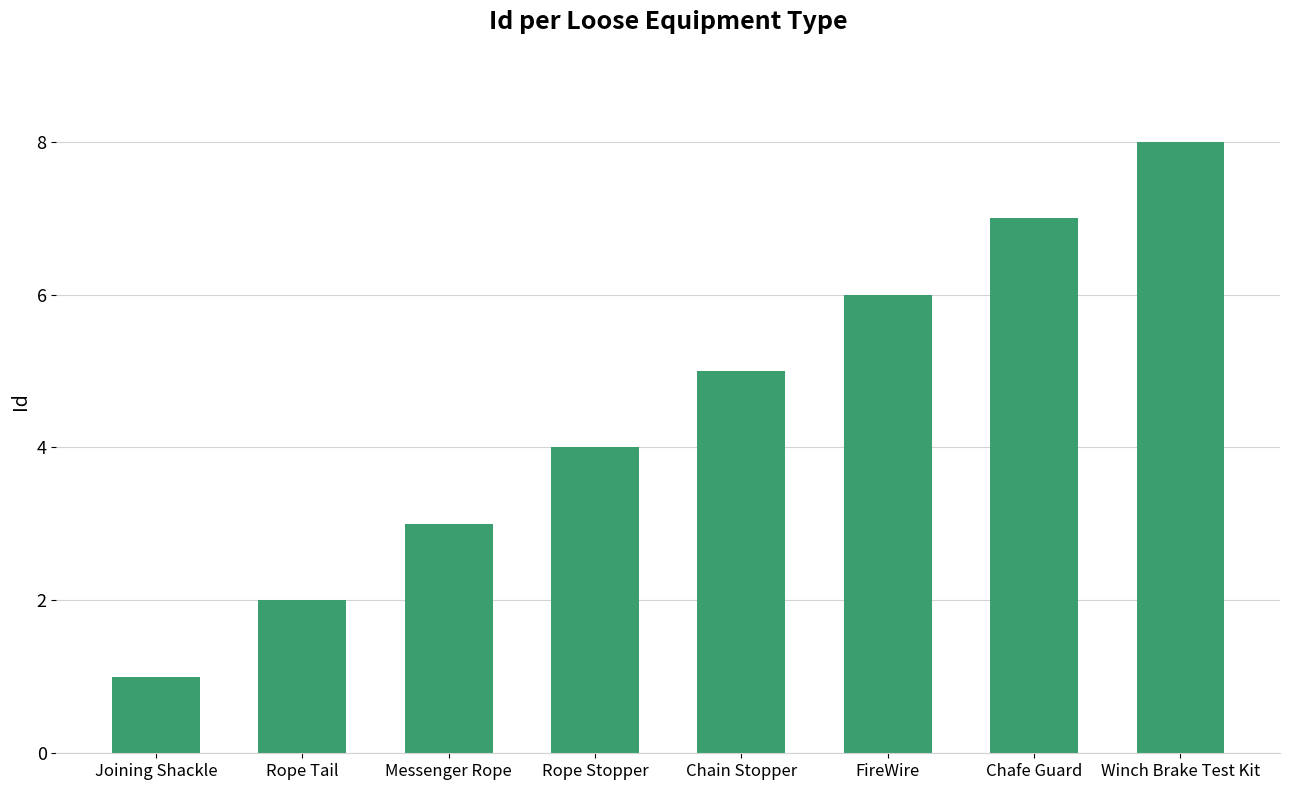

How many values are between 3 and 7?

5